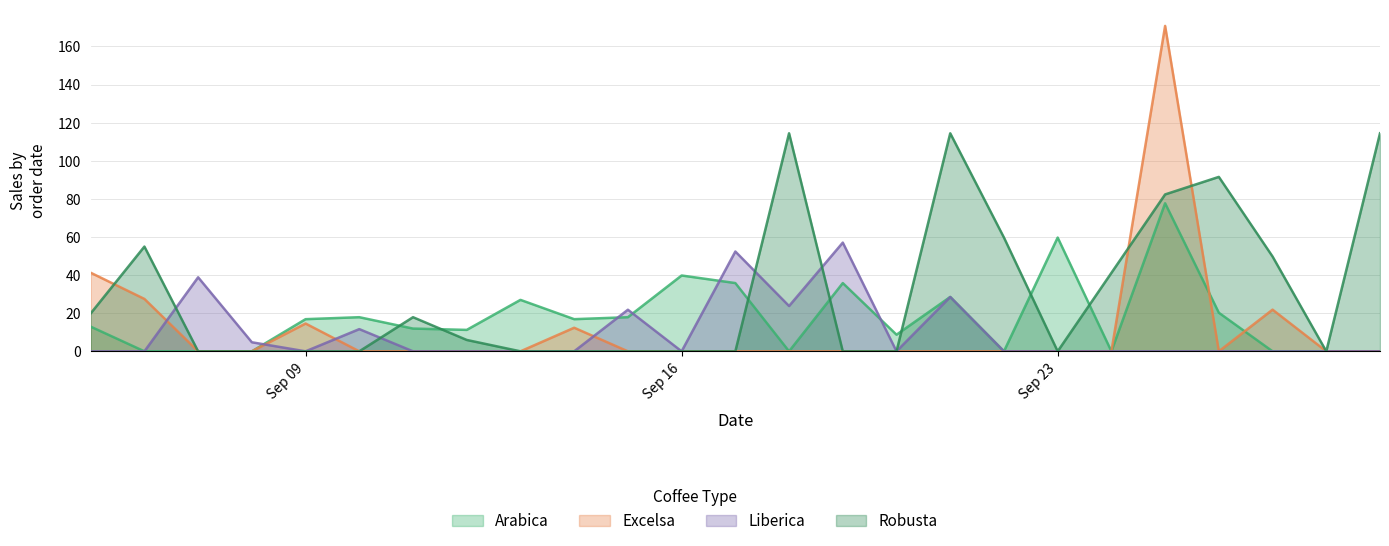

What is the greatest value displayed?

170.8